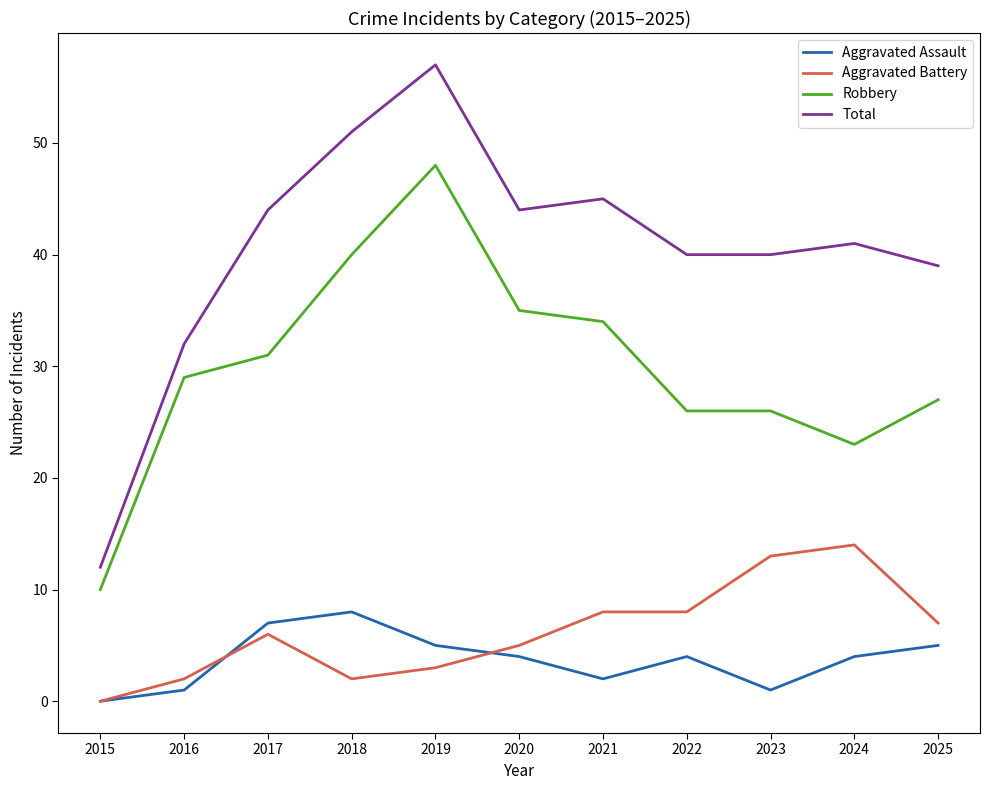

Reading left to right, what are all the values shown in this chart?

Aggravated Assault: 0	1	7	8	5	4	2	4	1	4	5
Aggravated Battery: 0	2	6	2	3	5	8	8	13	14	7
Robbery: 10	29	31	40	48	35	34	26	26	23	27
Total: 12	32	44	51	57	44	45	40	40	41	39